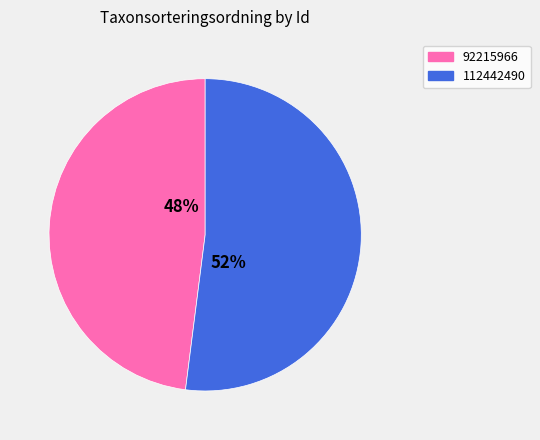

Approximately how many times larger is the value at 112442490 compared to 92215966?

1.1